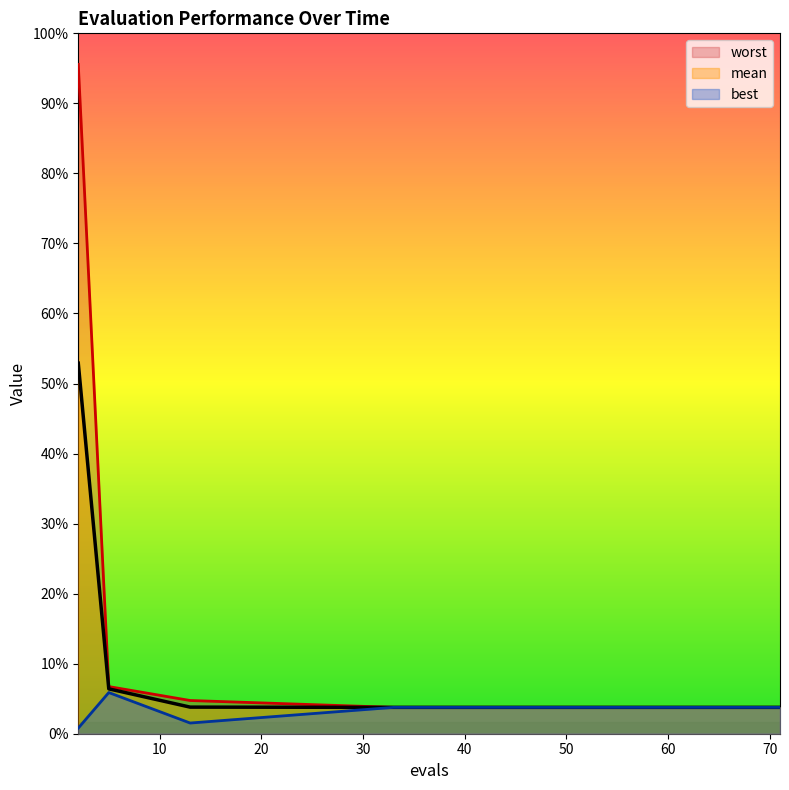

Rank the series by their maximum value, from lowest to highest.

best, mean, worst